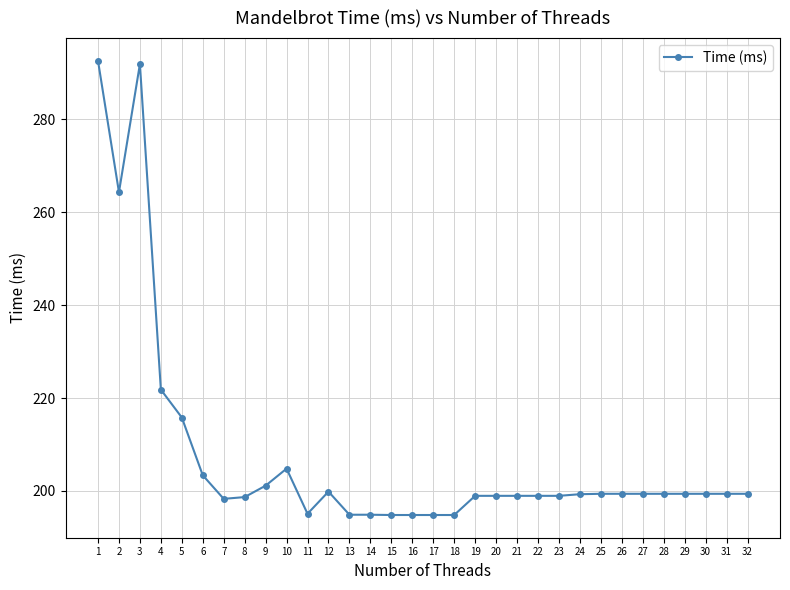

How many data points does each series have?

32